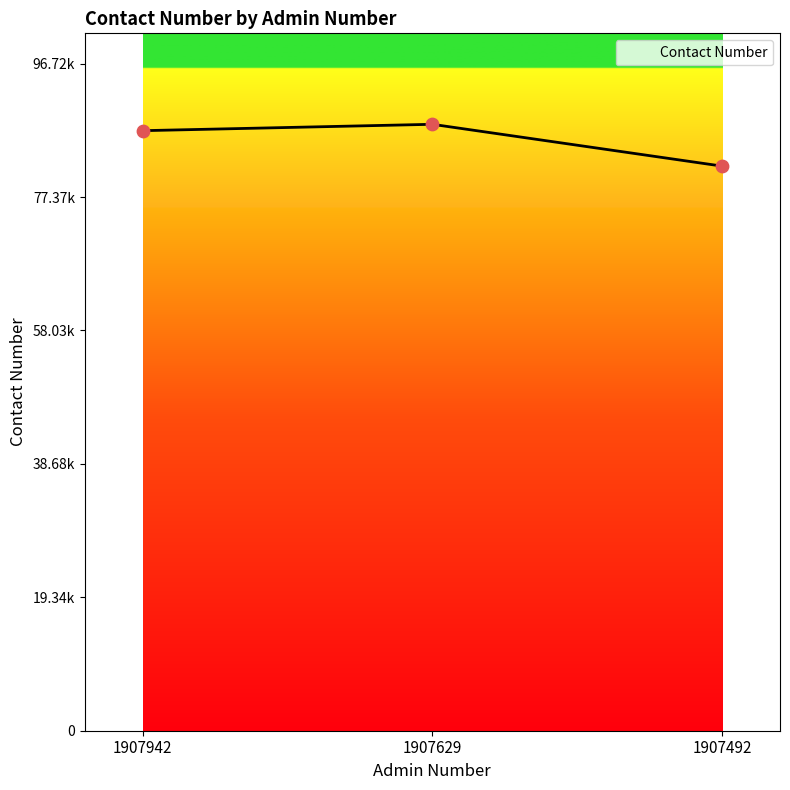

What is the change in value from 1907942 to 1907629?

+925400